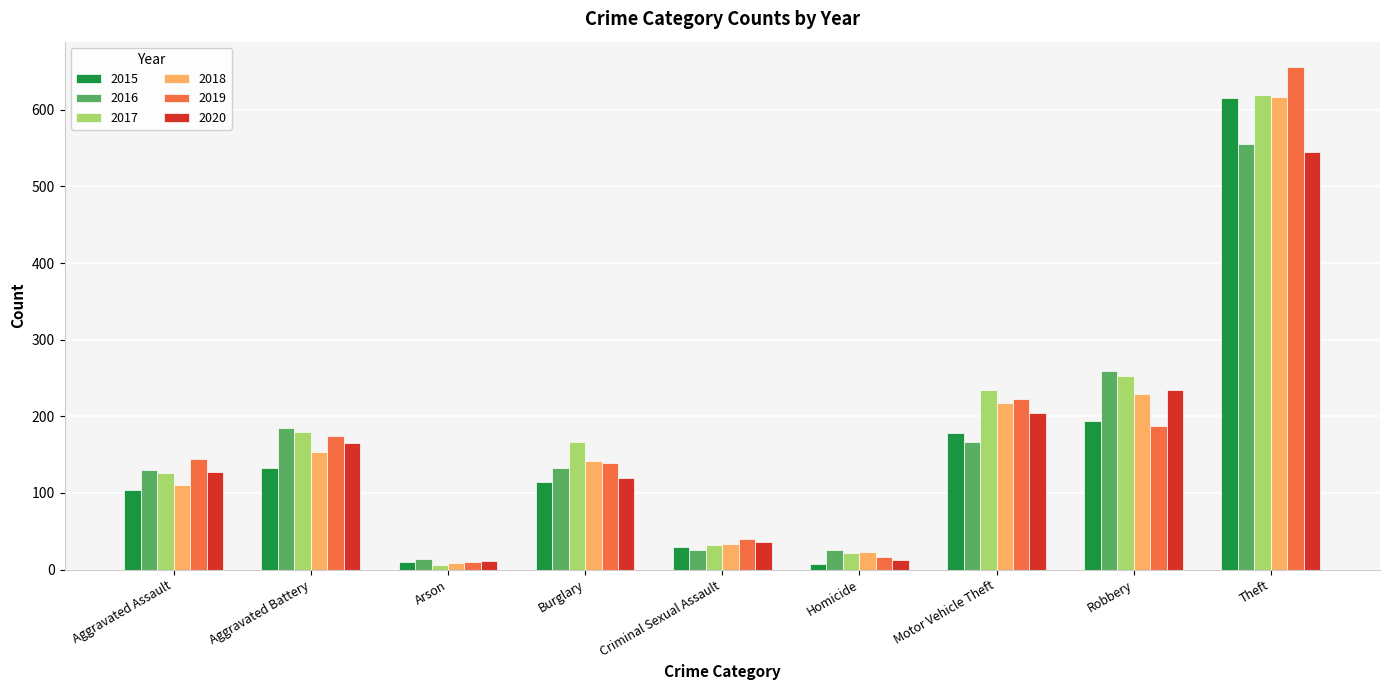

How many bars are there in each group?

6